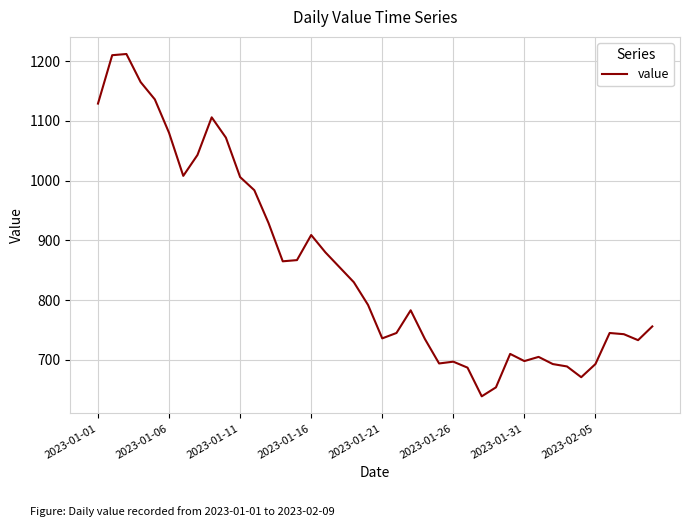

Does the chart display data point markers on the line(s)?

No